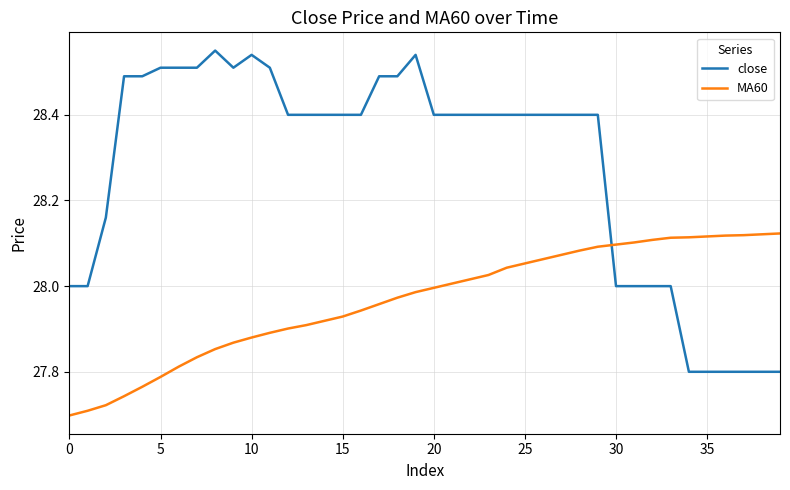

Rank the series by their maximum value, from lowest to highest.

MA60, close